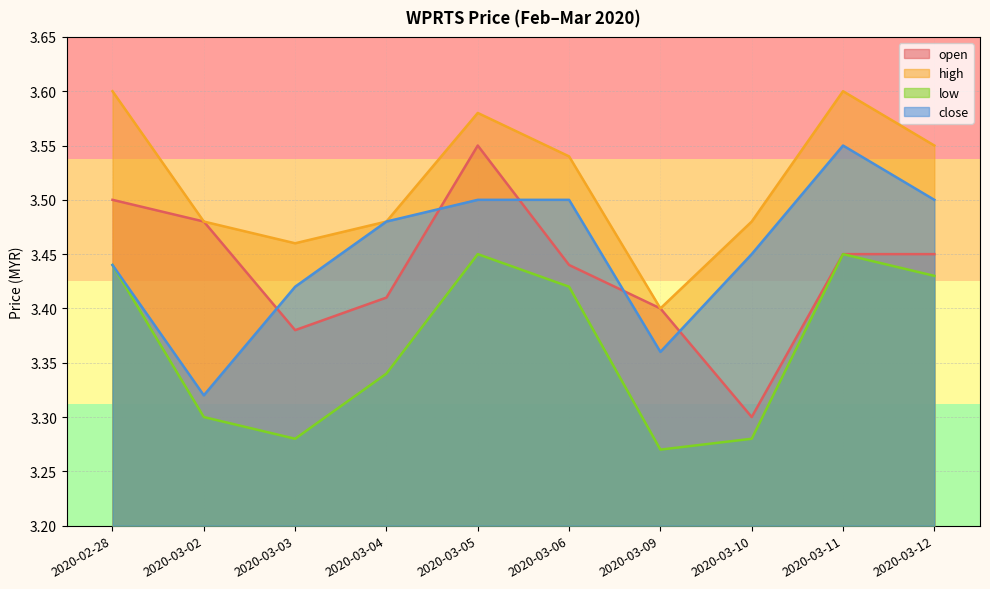

The value of high at 2020-03-10 is 6.2. True or false?

False